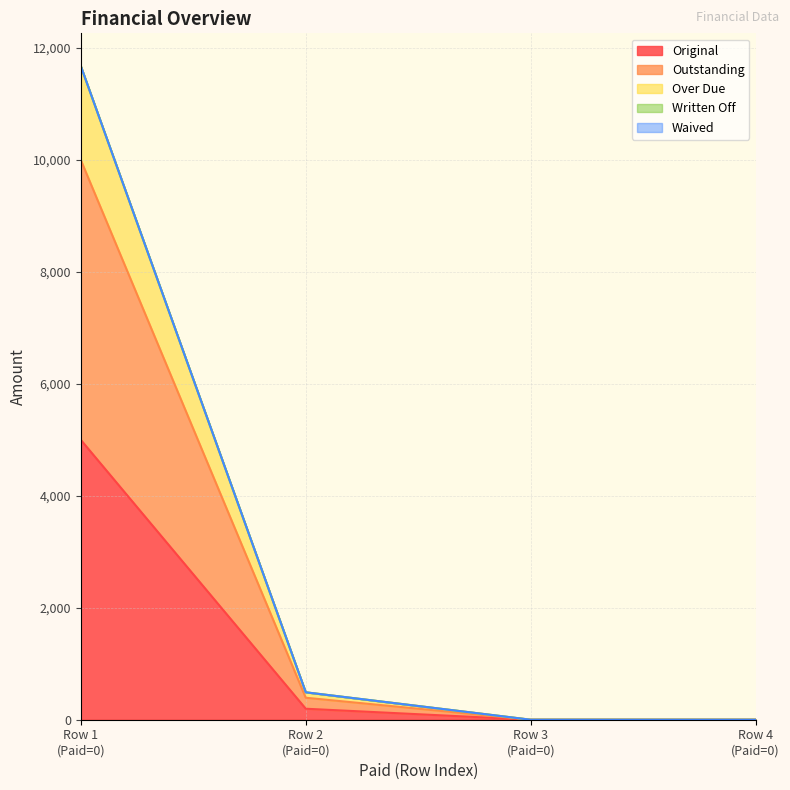

Does the chart have visible grid lines?

Yes